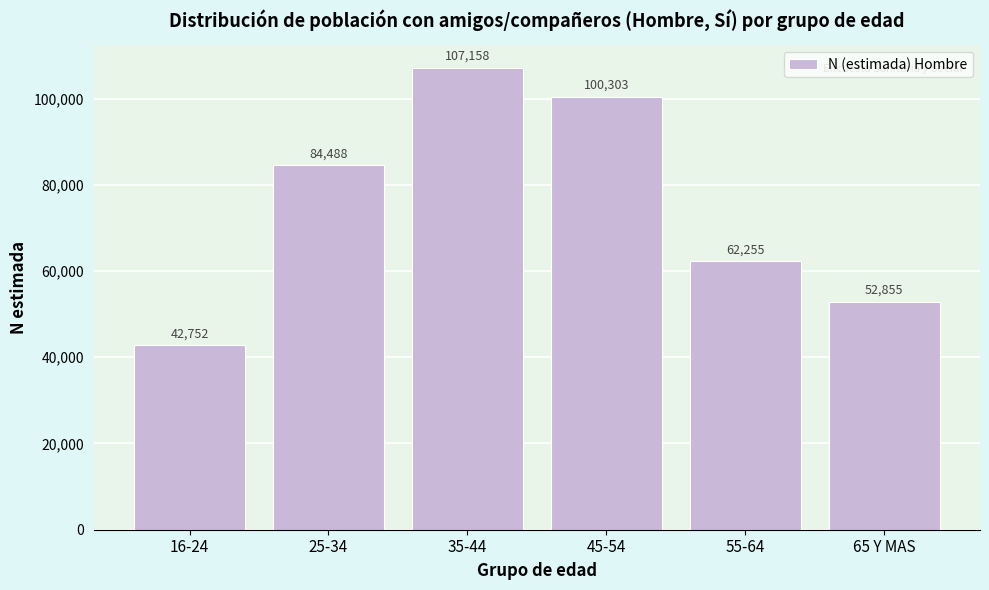

Reading left to right, list all the values displayed in this chart.

42752	84488	107158	100303	62255	52855